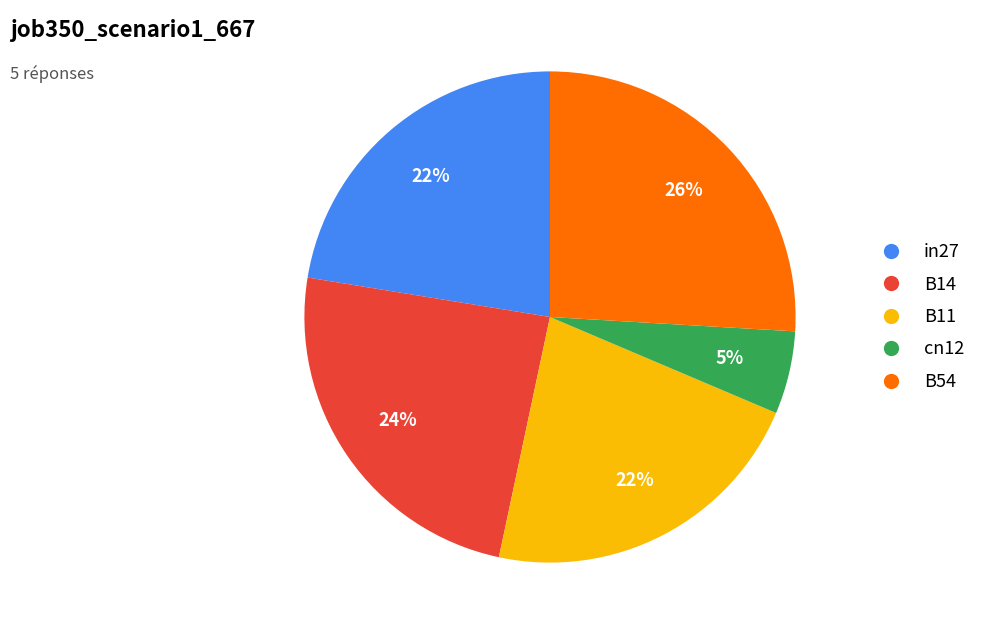

True or false: B14 accounts for 24% of the total.

True